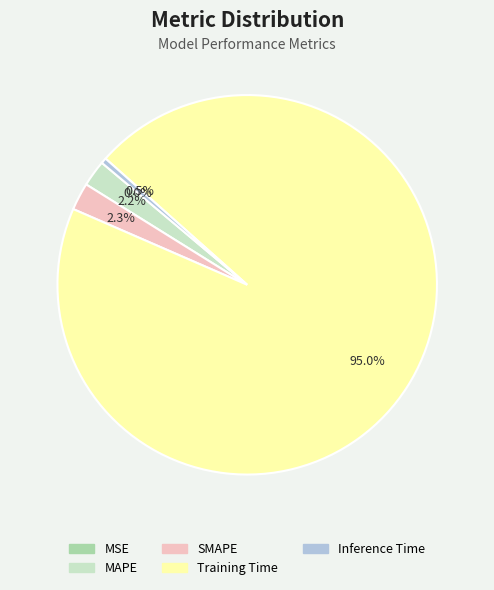

Is it true that MSE is 0% of the pie?

True